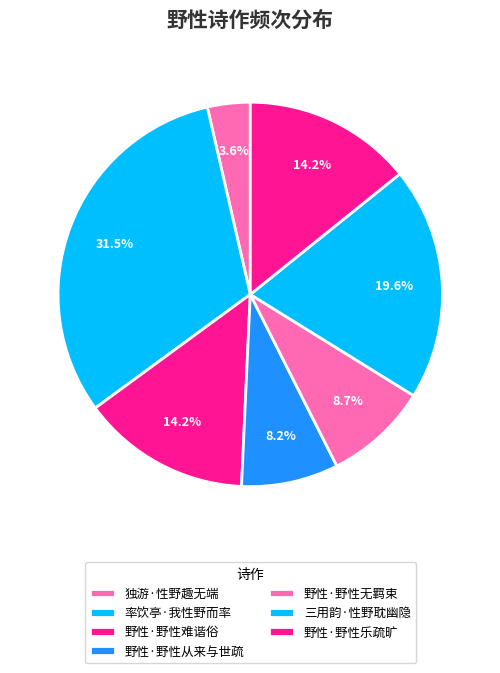

Approximately how many times larger is the value at 野性·野性难谐俗 compared to 率饮亭·我性野而率?

0.5